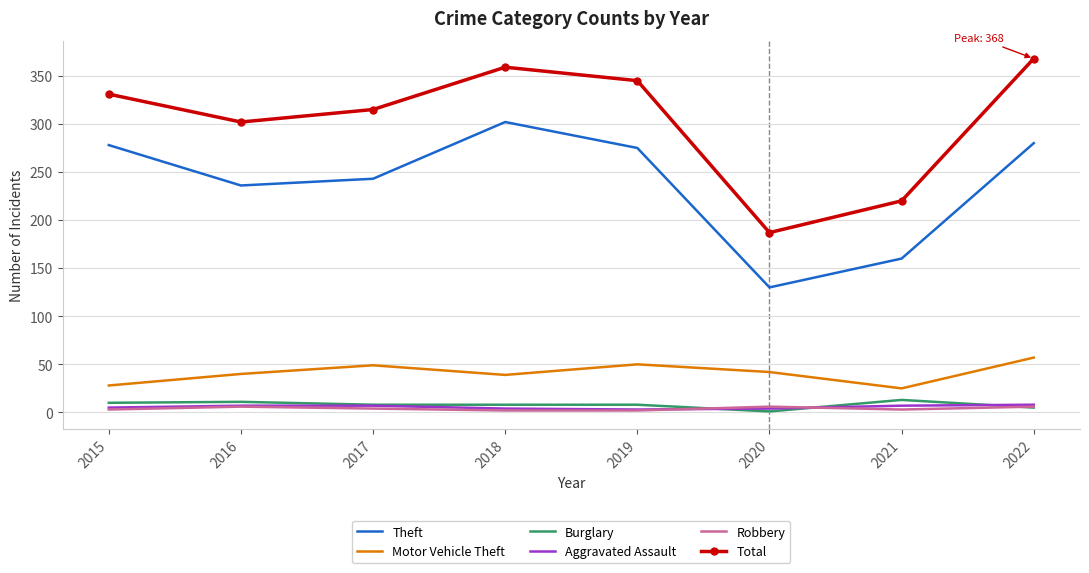

Which label corresponds to the largest value in the chart?

2022